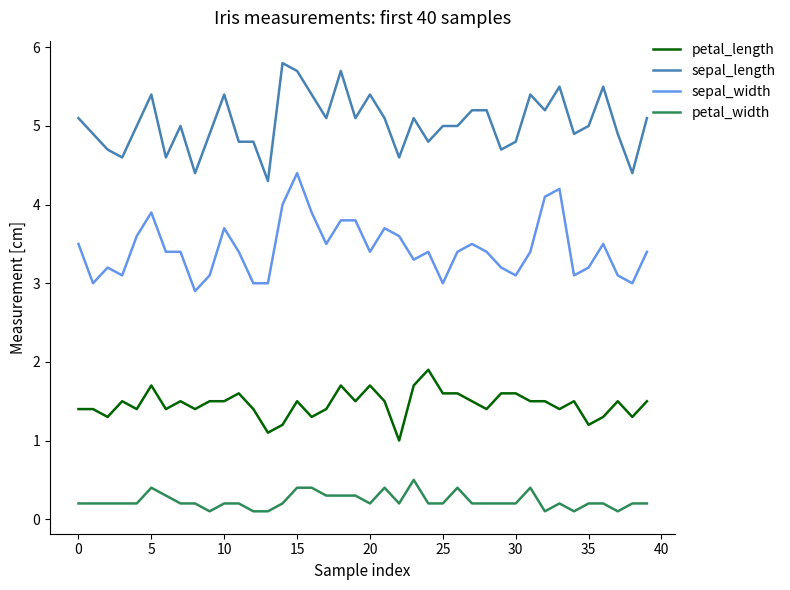

What is the greatest value displayed?

5.8